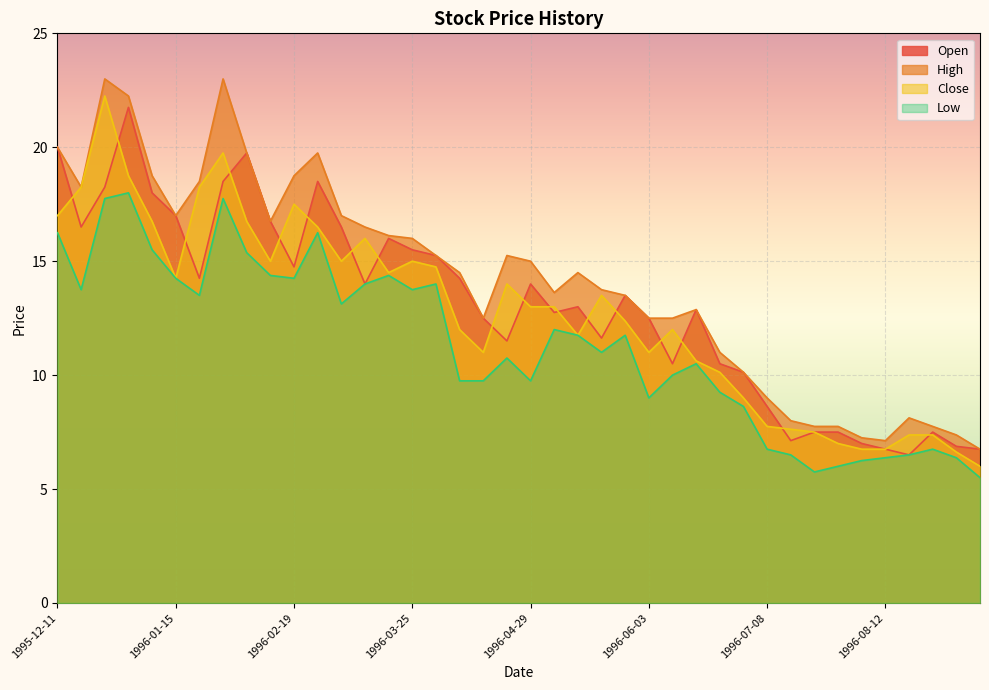

At how many categories does at least one series exceed 17?

10